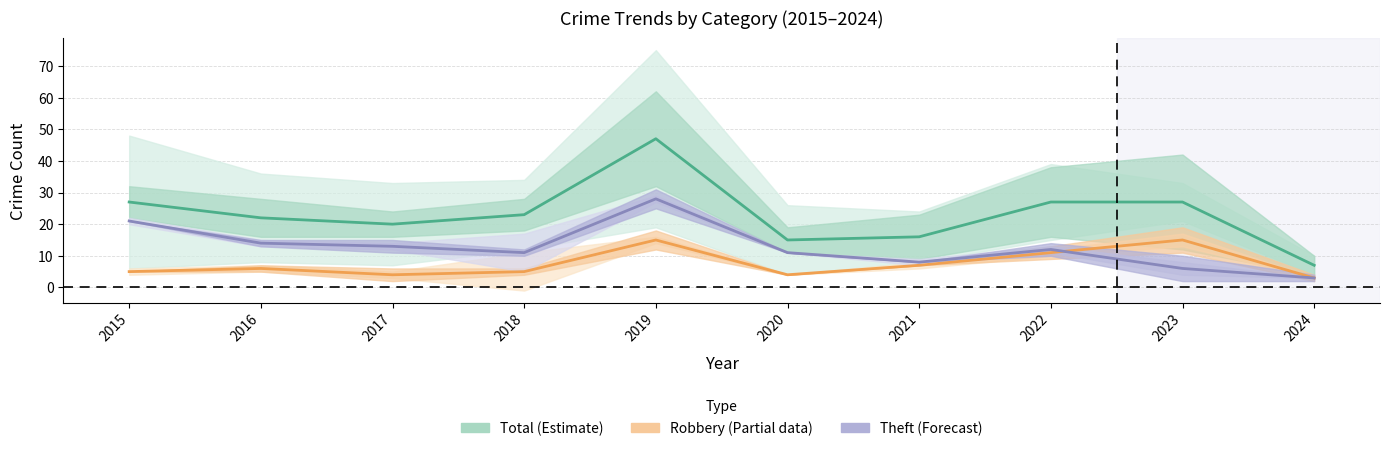

What is the lowest value of the Theft series?

3